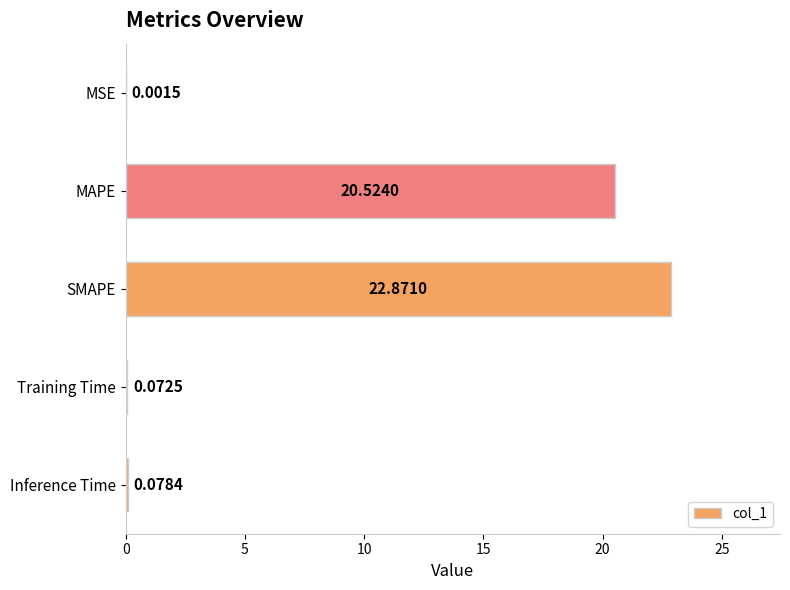

What is the change in value from MAPE to SMAPE?

+2.3